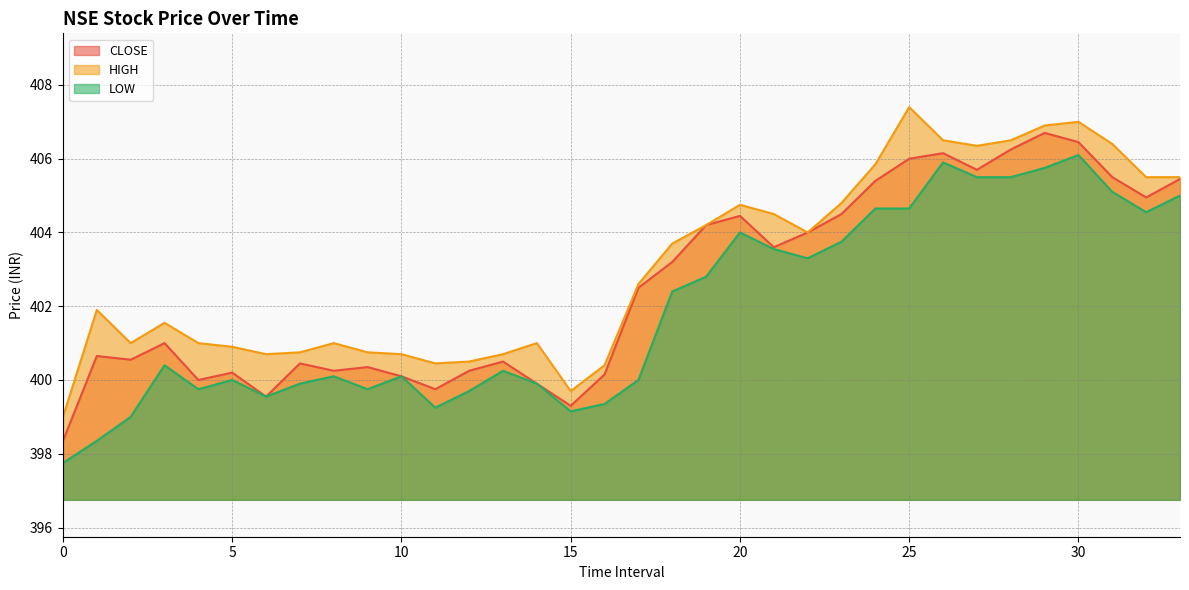

Rank the series by their average value, from highest to lowest.

HIGH, CLOSE, LOW